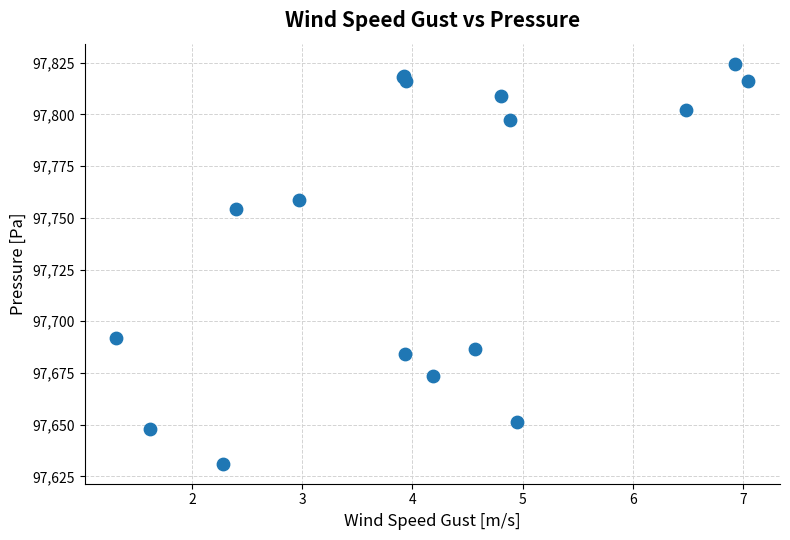

What Y value in the scatter plot is closest to 97727?

97754.4